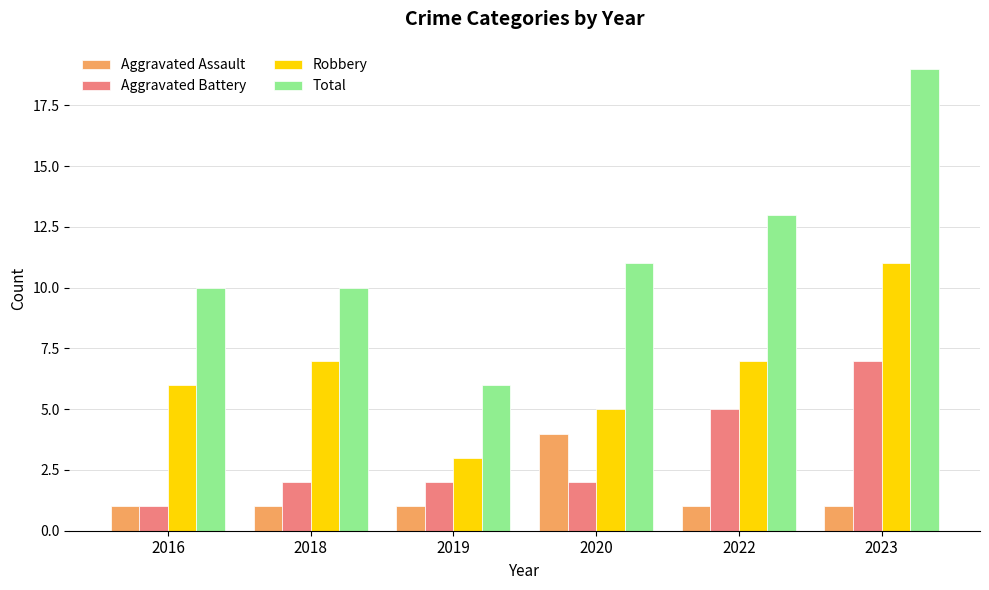

What is the highest value of the Aggravated Assault series?

4